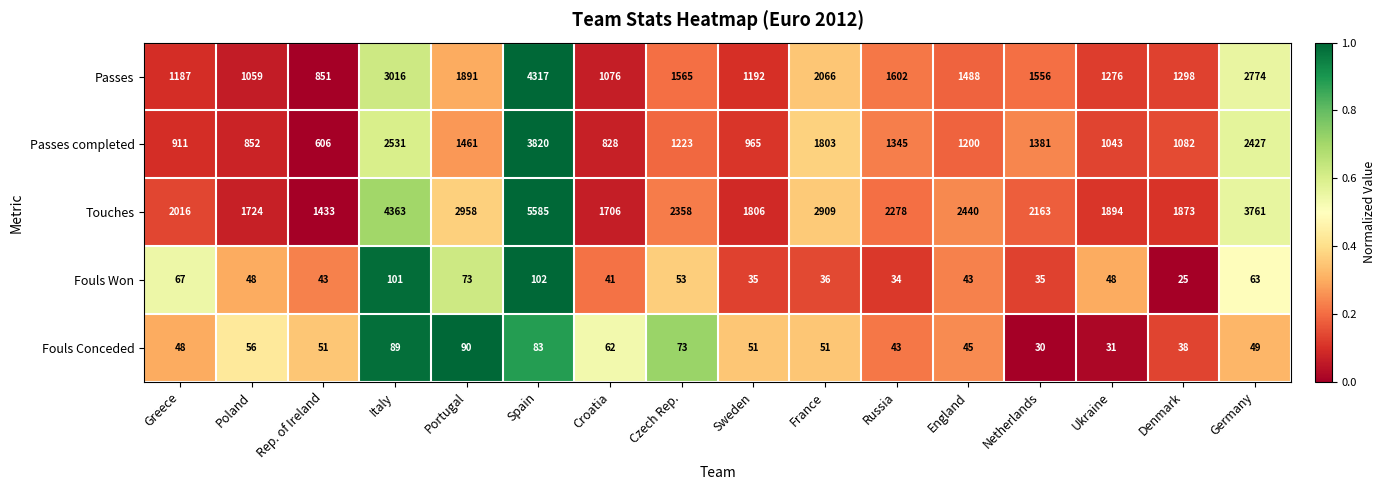

Is it true that Fouls Conceded equals 44 at Czech Rep.?

False